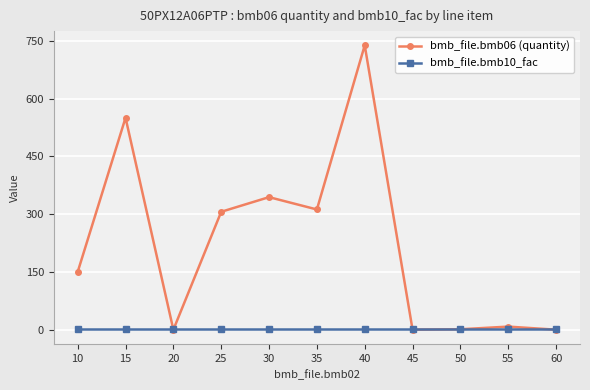

At how many categories does at least one series exceed 394?

2